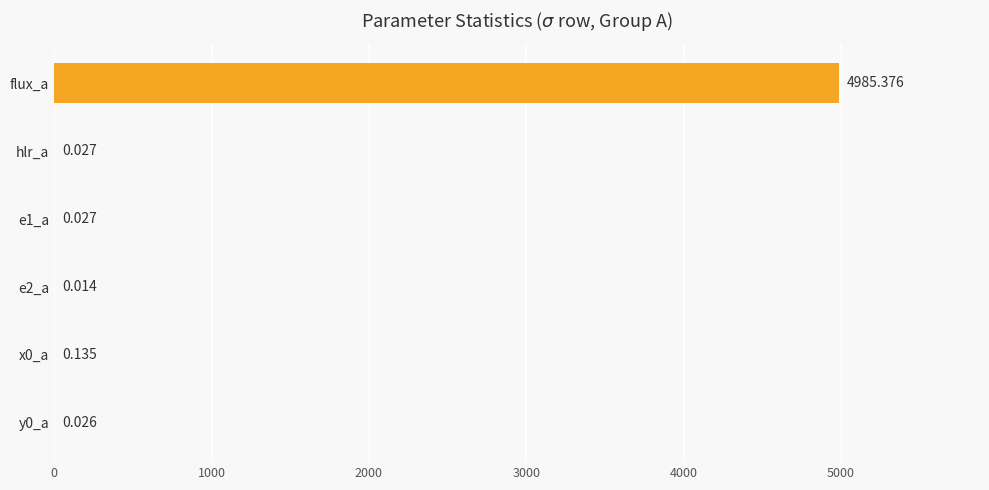

How many categories are shown in the chart?

6